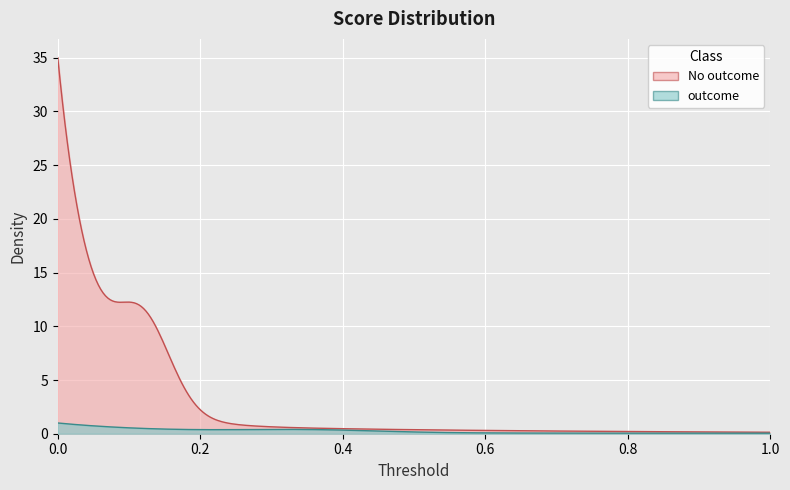

At 1, list the series in order from smallest to largest.

outcome, No outcome